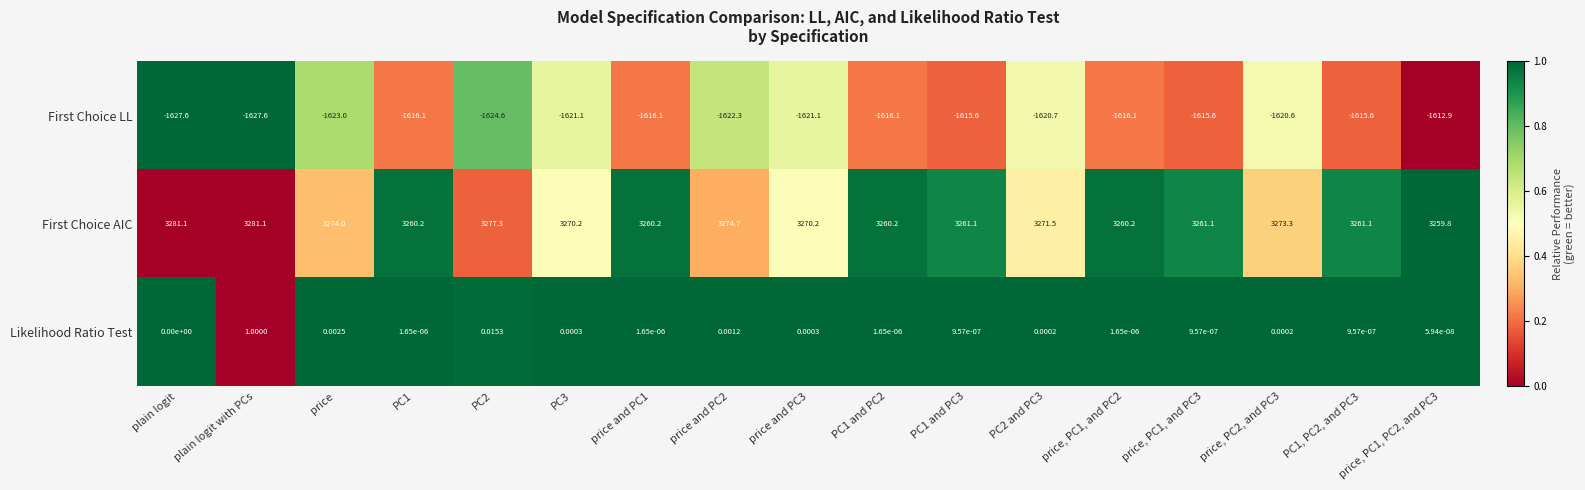

Rank the series by their maximum value, from highest to lowest.

First Choice AIC, Likelihood Ratio Test, First Choice LL